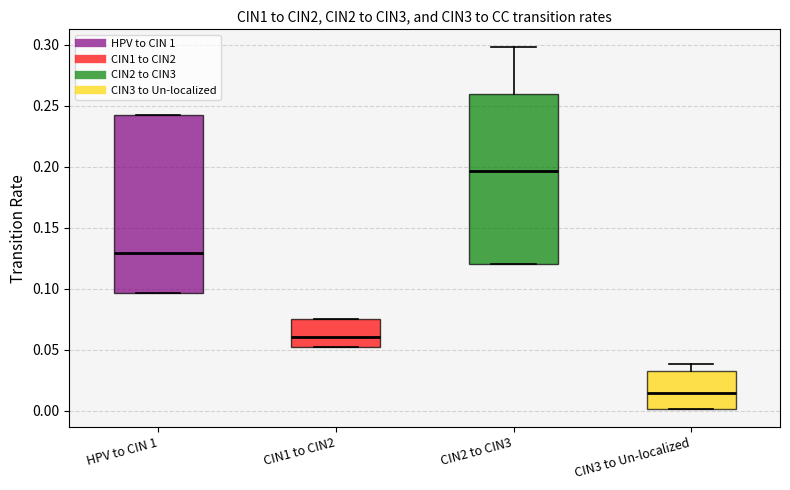

Reading left to right, transcribe this box plot: for each box, give where its median line is, the range the box spans, and where its two whiskers end, as read against the y-axis. The values are not printed on the chart, so give them approximately, as read against the axis.

HPV to CIN 1: median 0.130, box 0.095 to 0.240, whiskers 0.095 to 0.240
CIN1 to CIN2: median 0.060, box 0.050 to 0.075, whiskers 0.050 to 0.075
CIN2 to CIN3: median 0.195, box 0.120 to 0.260, whiskers 0.120 to 0.300
CIN3 to Un-localized: median 0.015, box 0.000 to 0.030, whiskers 0.000 to 0.040